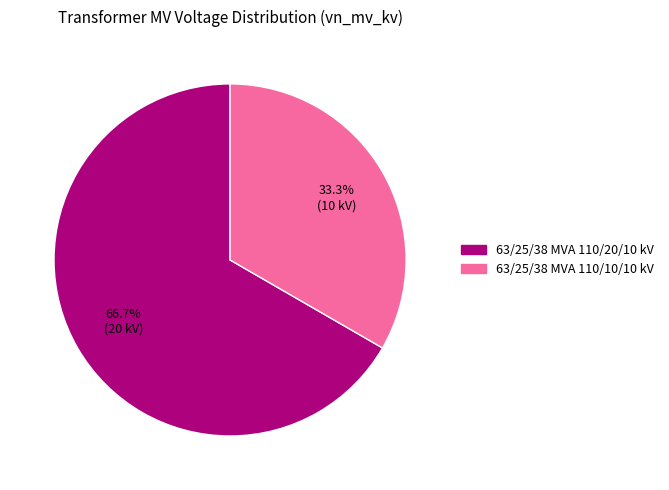

True or false: 63/25/38 MVA 110/10/10 kV accounts for 33% of the total.

True